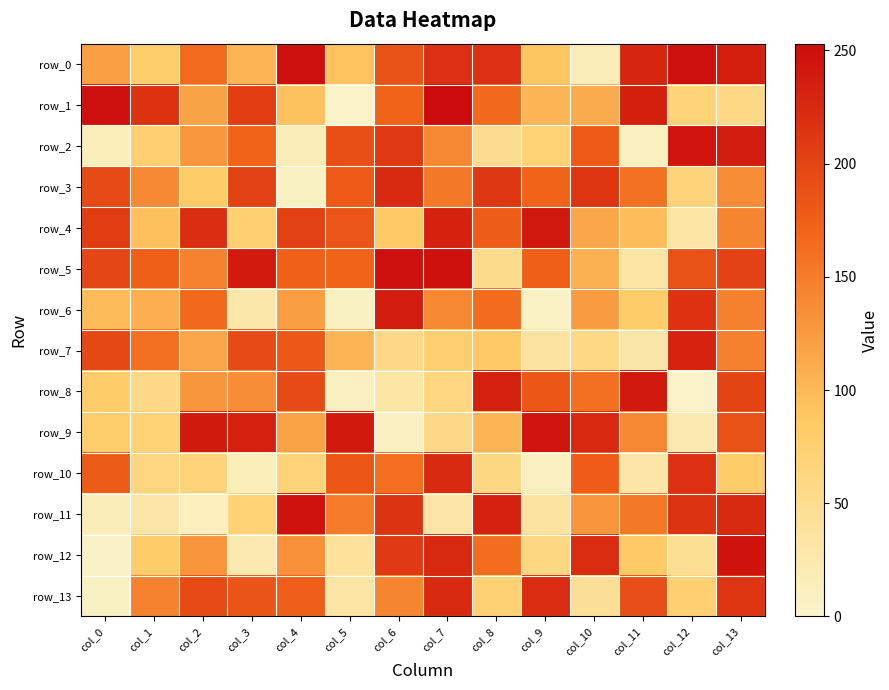

The value of row_10 at col_12 is 219. True or false?

True